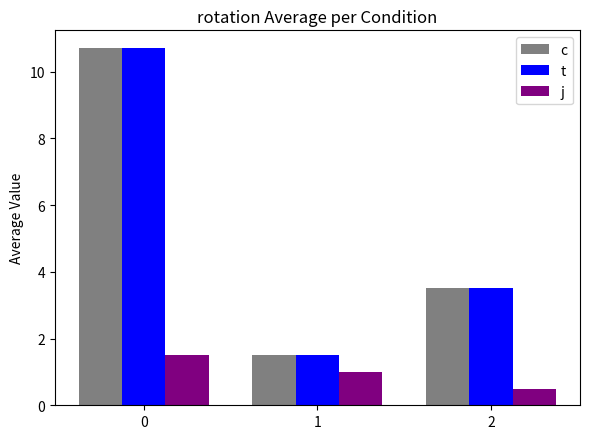

How many data points in t are above 3?

2